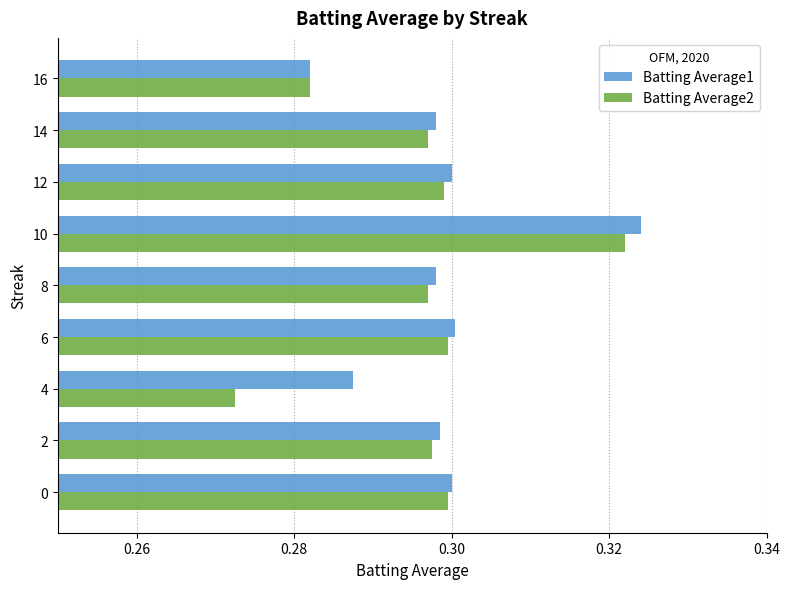

How many data points does each series have?

9